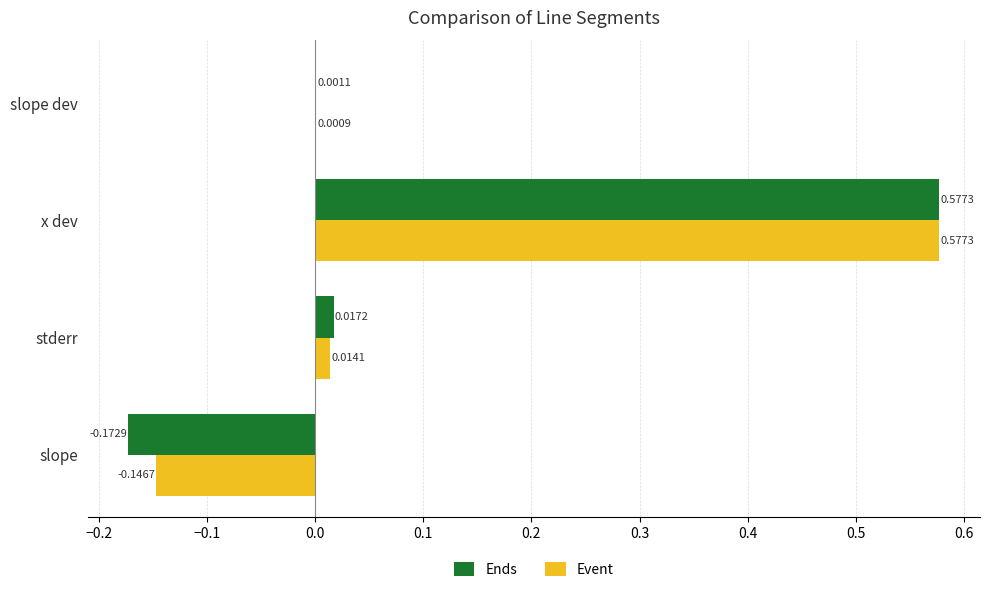

How many categories are shown in the chart?

4